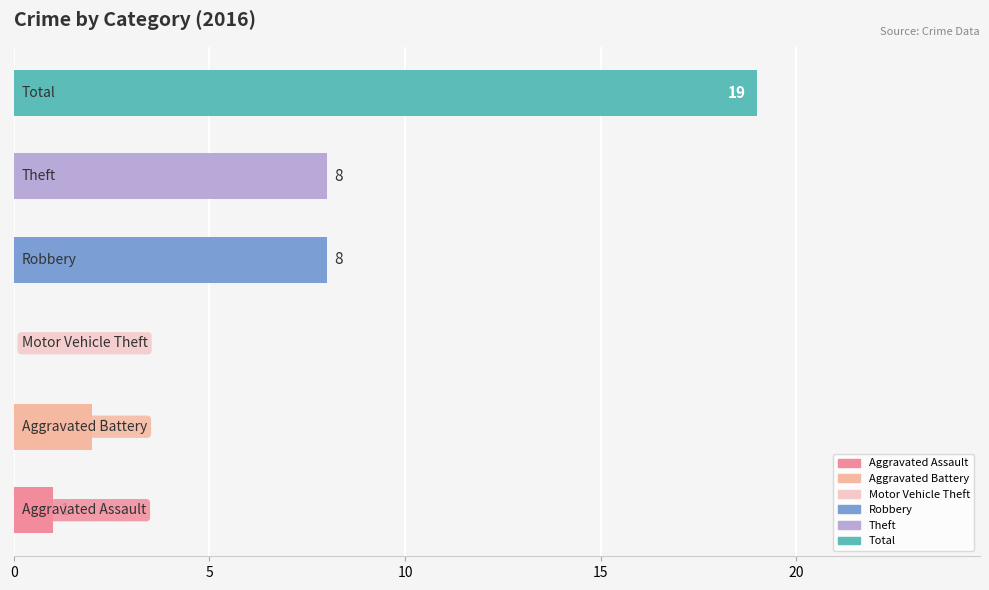

What is the maximum value shown in the chart?

19